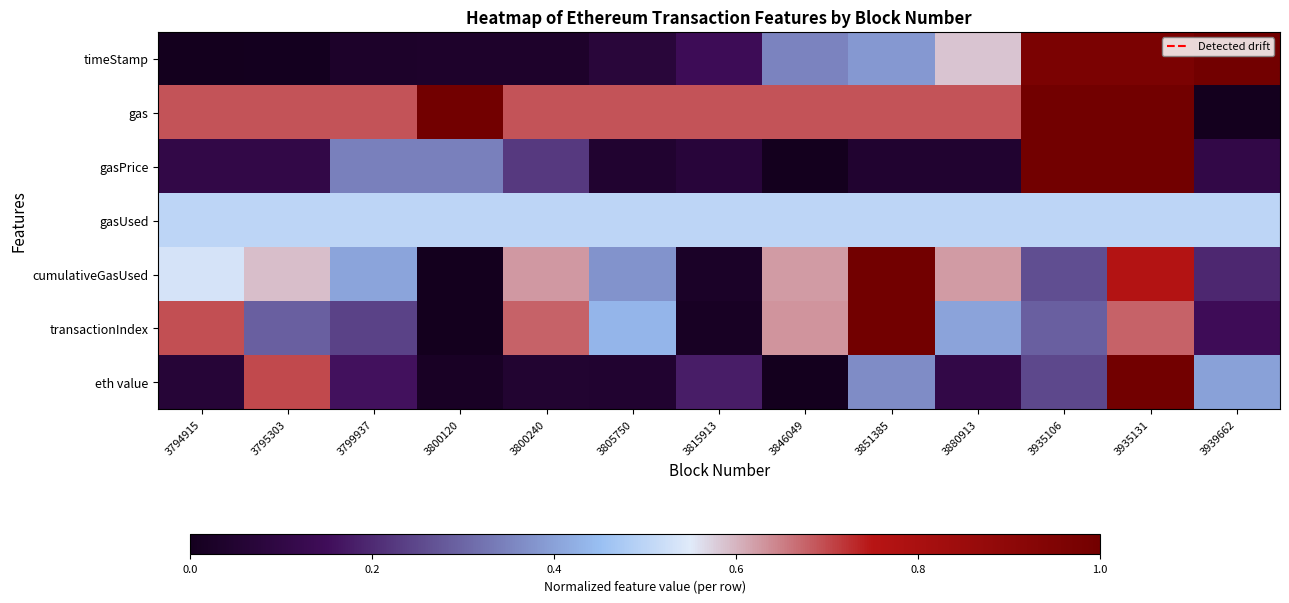

Between 3880913 and 3795303, which is larger?

3880913